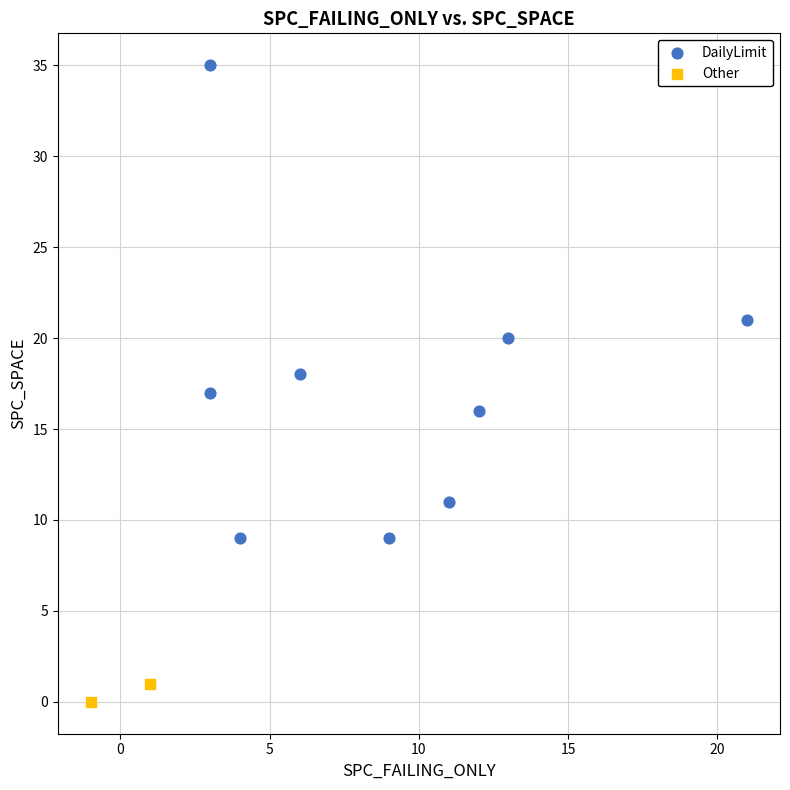

What are all the series names shown in the legend?

DailyLimit, Other